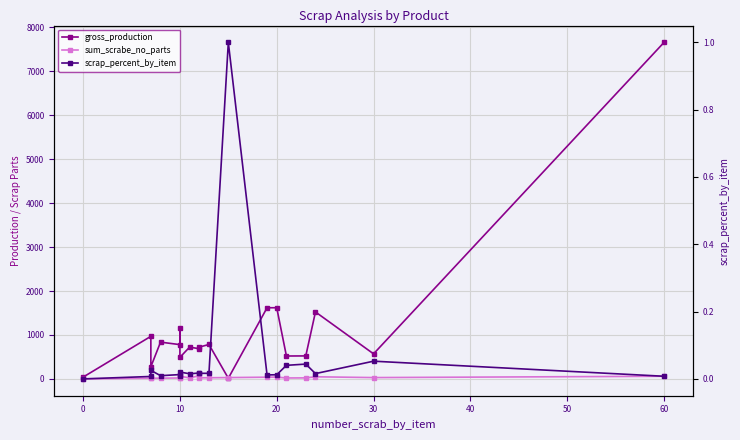

How many data points in sum_scrabe_no_parts are less than 25?

9